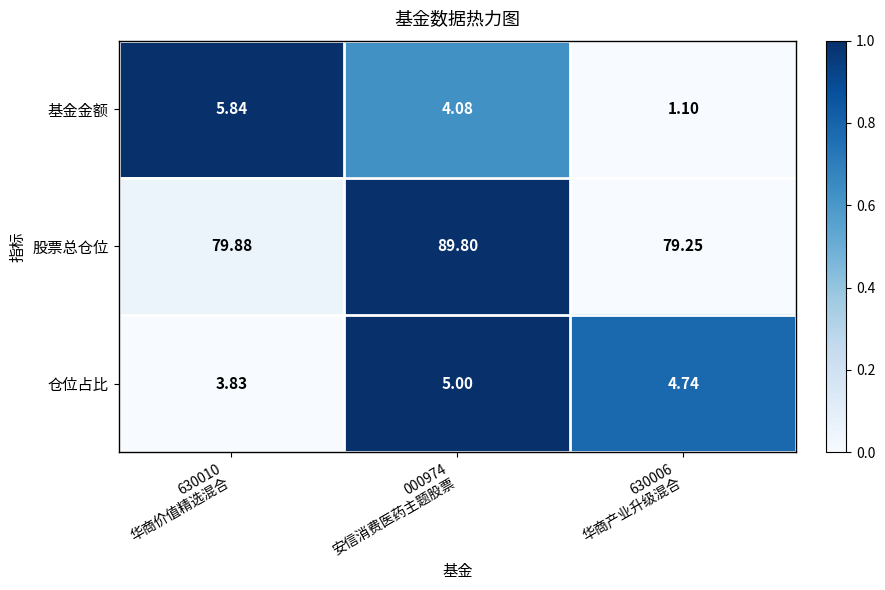

Which series has the largest total across all categories?

股票总仓位